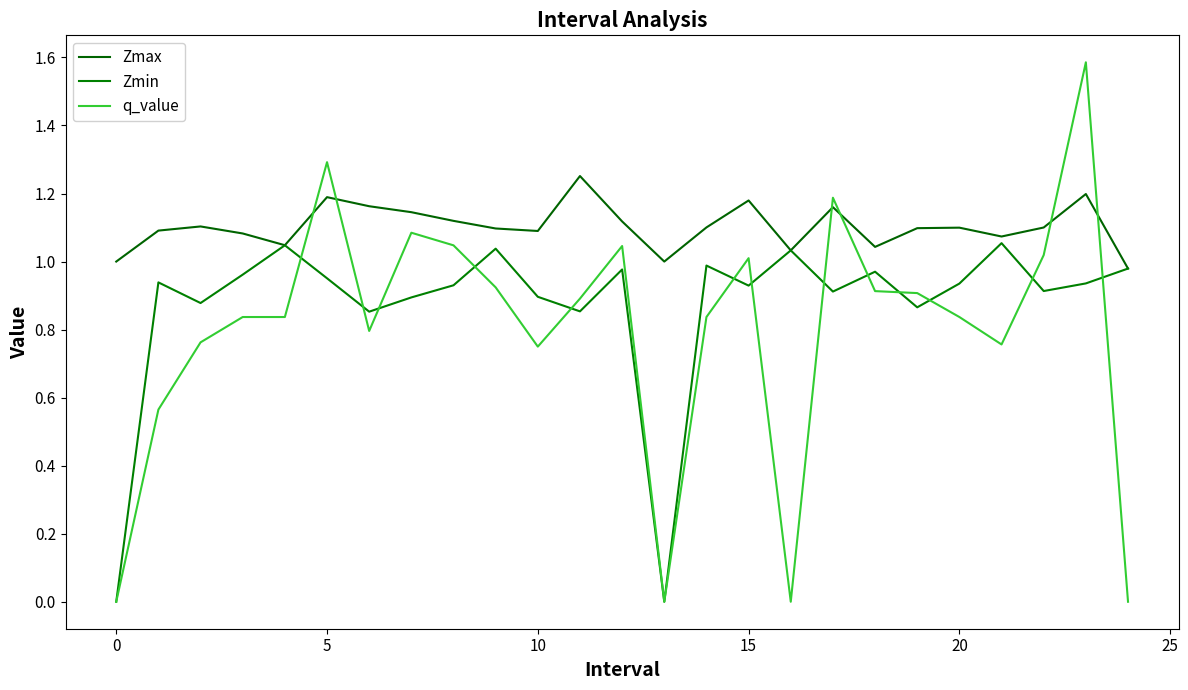

Rank the series by their average value, from highest to lowest.

Zmax, Zmin, q_value